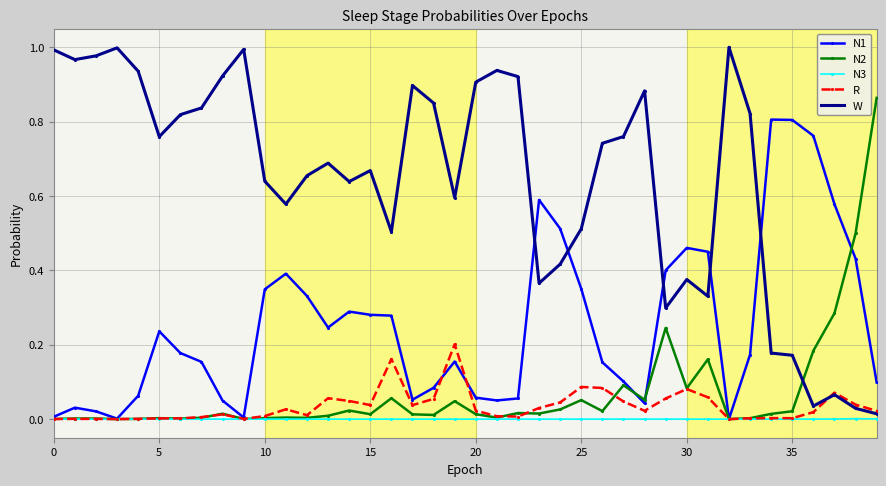

List the series in order of their peak value, lowest first.

N3, R, N1, N2, W